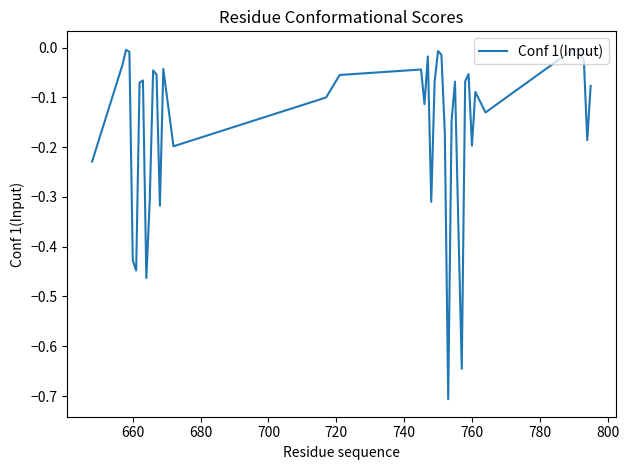

How many interior local peaks (higher than both neighbors) does the data have?

11